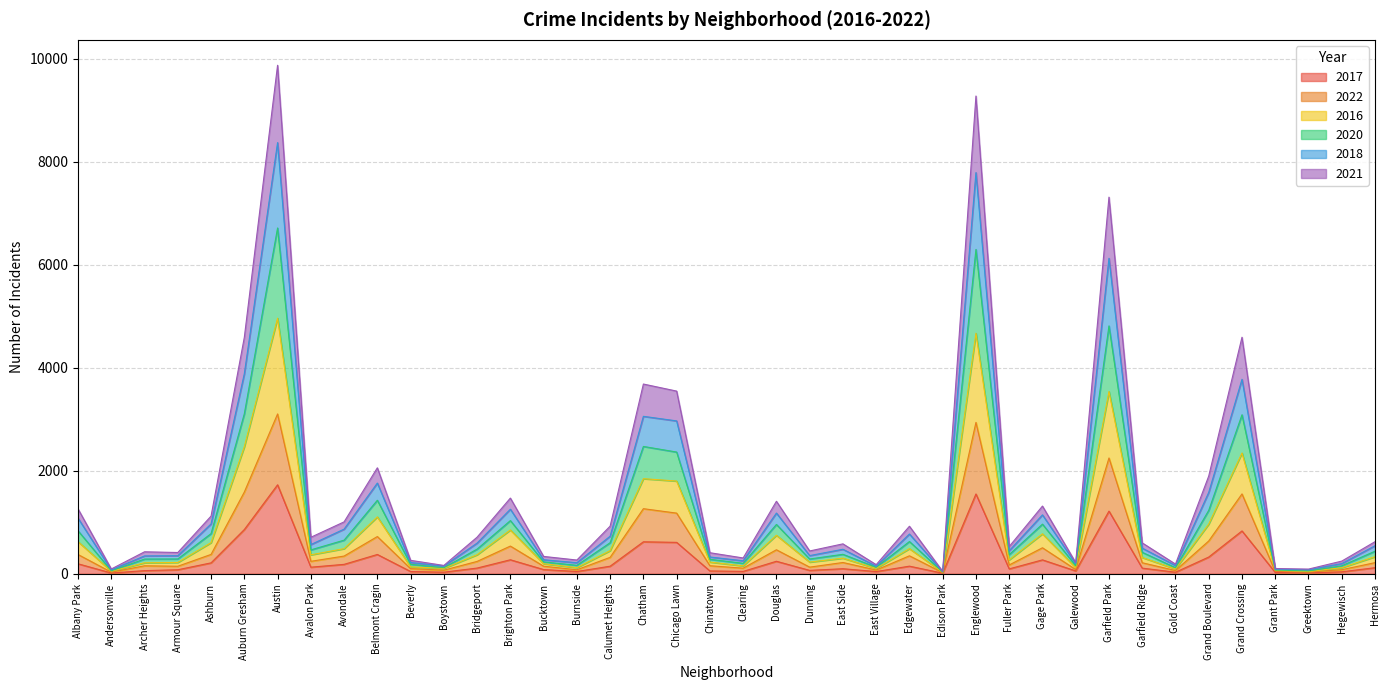

What is the value of the 2022 point at the 39th from the left?

78